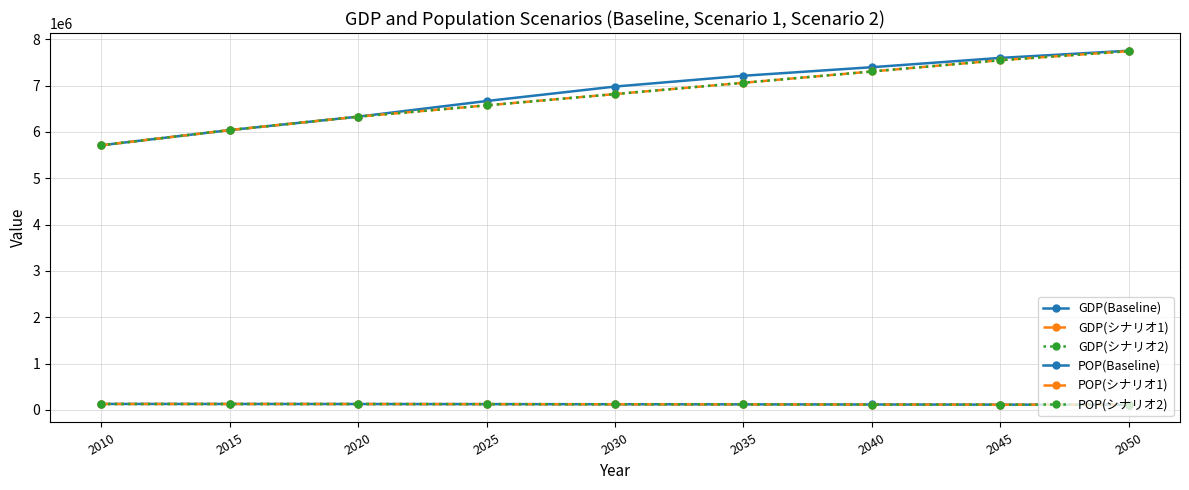

True or false: POP(シナリオ1) and POP(シナリオ2) intersect in this chart.

False